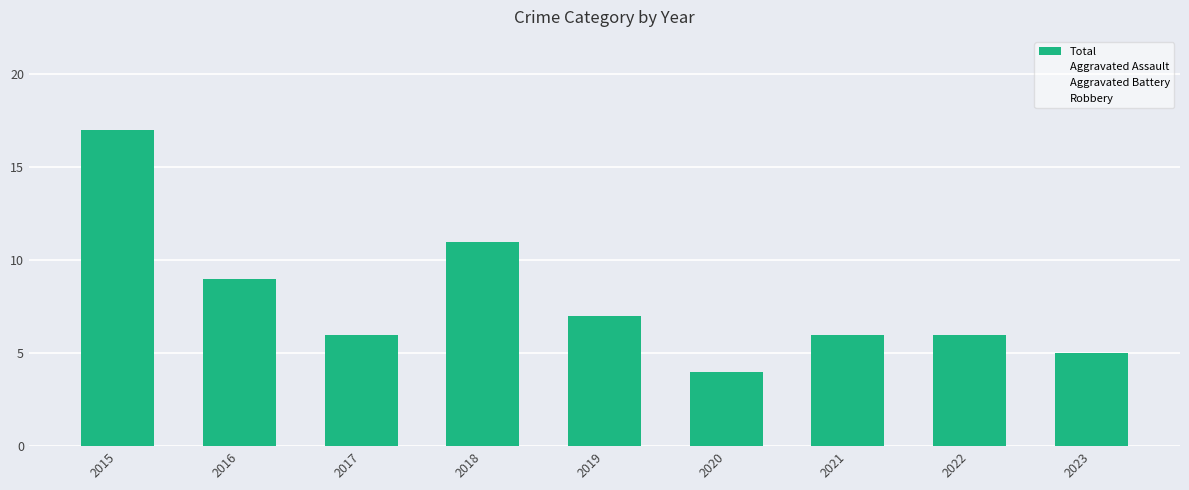

Are the bars horizontal?

No